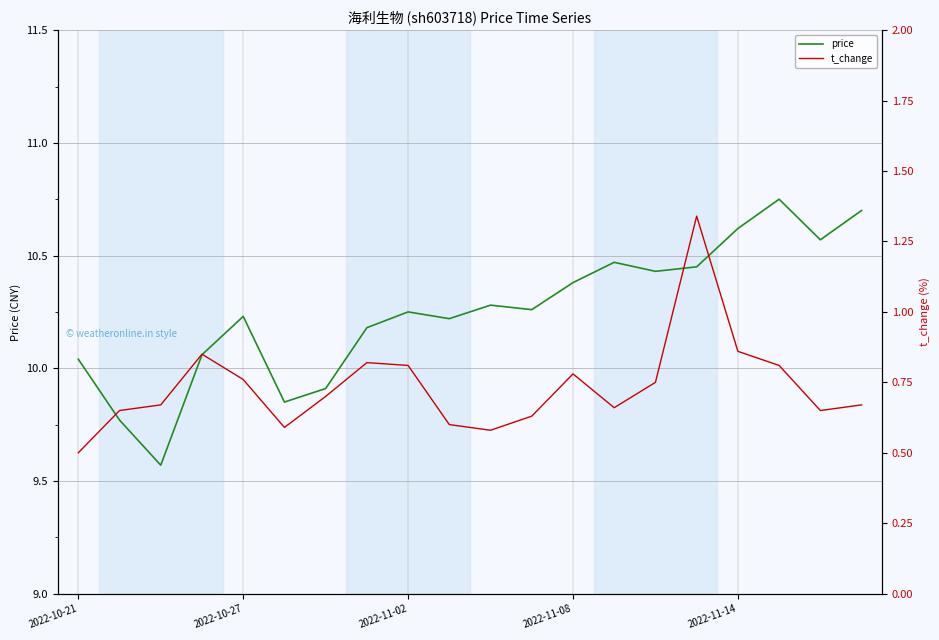

What is the total value across all series at 2022-10-21?

10.5